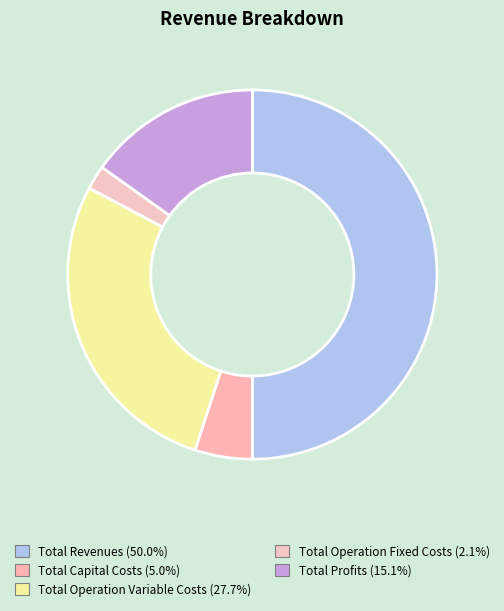

What is the largest slice in the pie chart?

Total Revenues